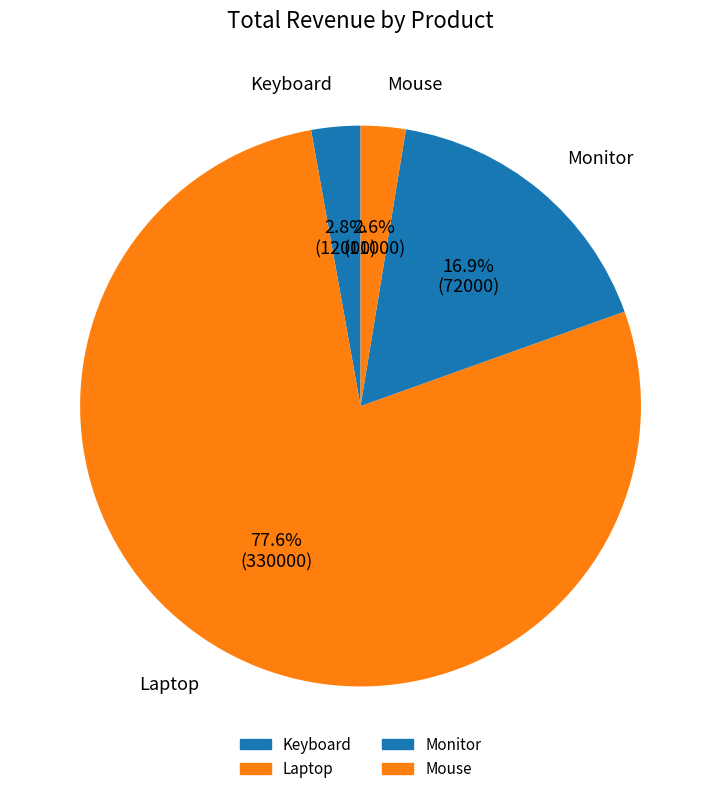

Which category accounts for the majority?

Laptop